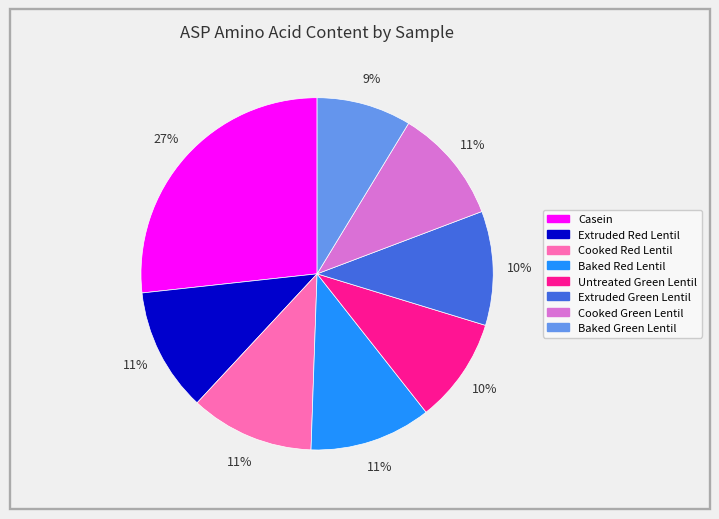

Does Extruded Green Lentil represent more than half of the total?

No